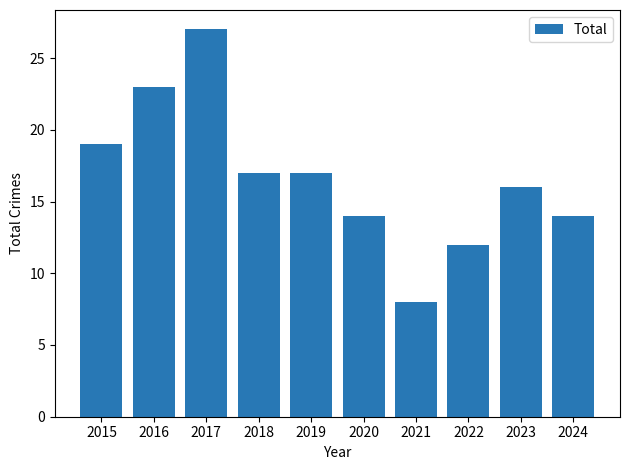

How many categories are shown in the chart?

10